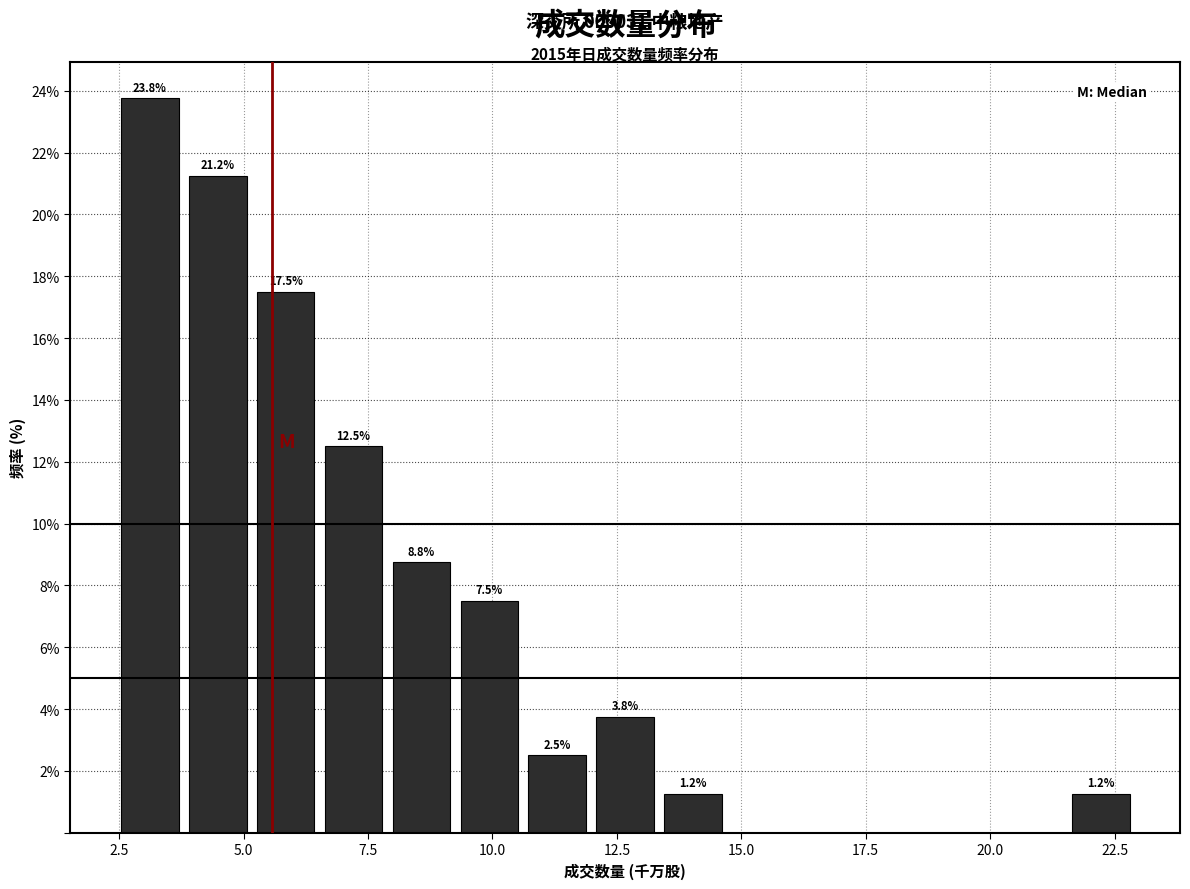

Around what value on the x-axis is the tallest bar? Give the approximate position of its centre, as read against the axis.

3.0